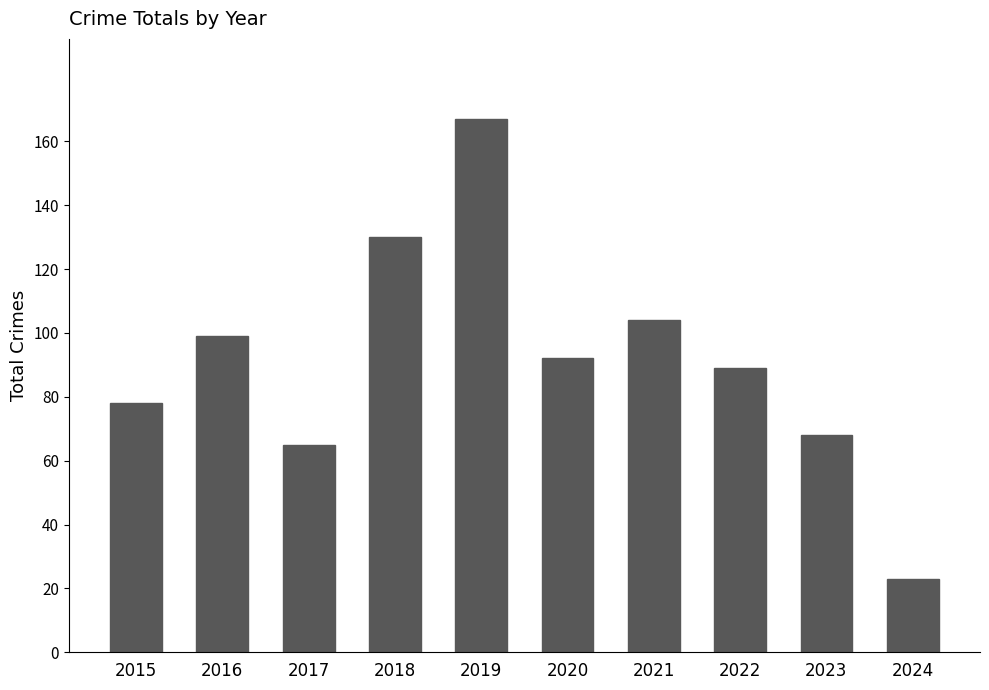

What is the difference between the values at 2023 and 2022?

21